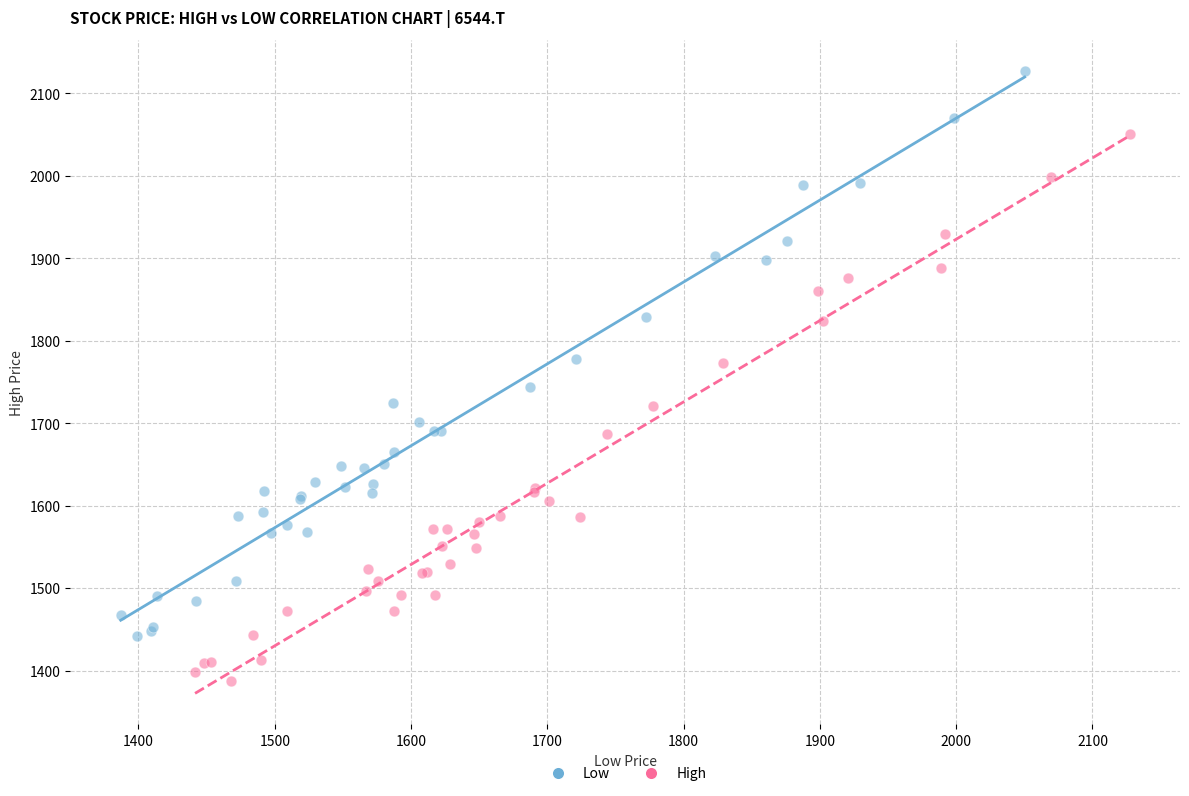

Which series has the widest spread of Y values?

Low